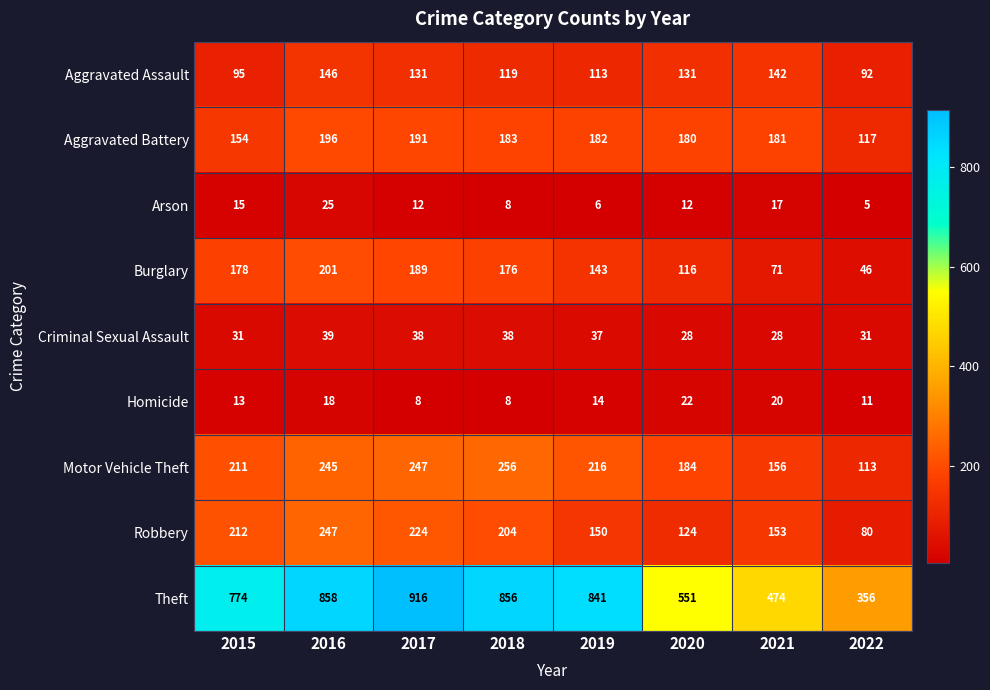

What is the average value of the Burglary series?

140